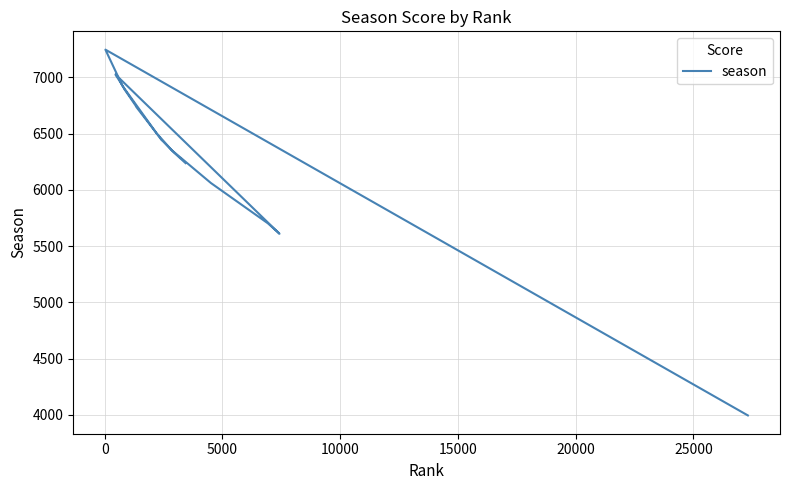

How many lines are shown in the chart?

1